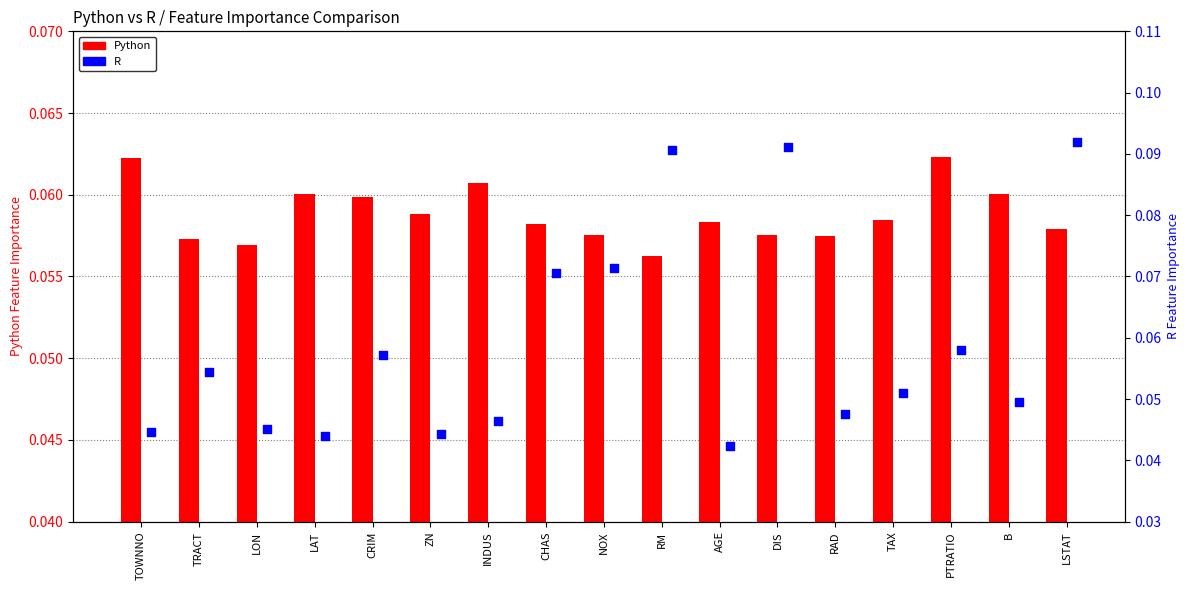

Which series has the largest total across all categories?

Python